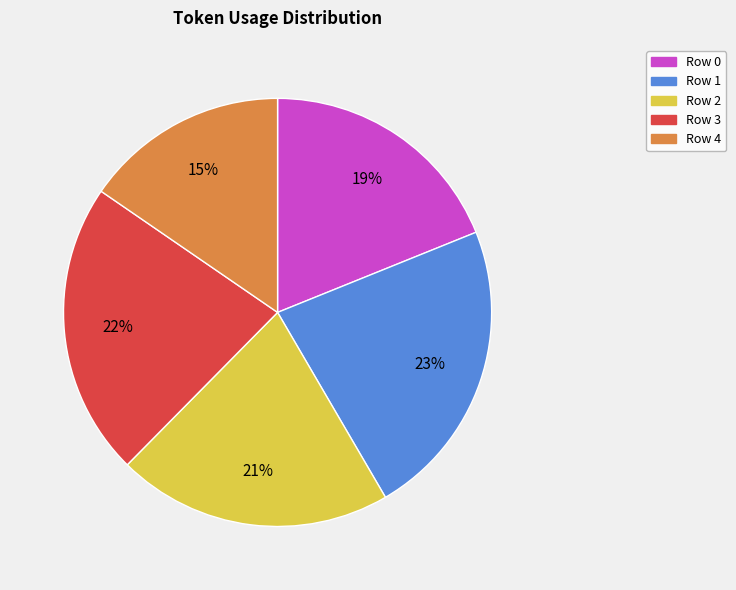

Count the number of slices in the pie.

5